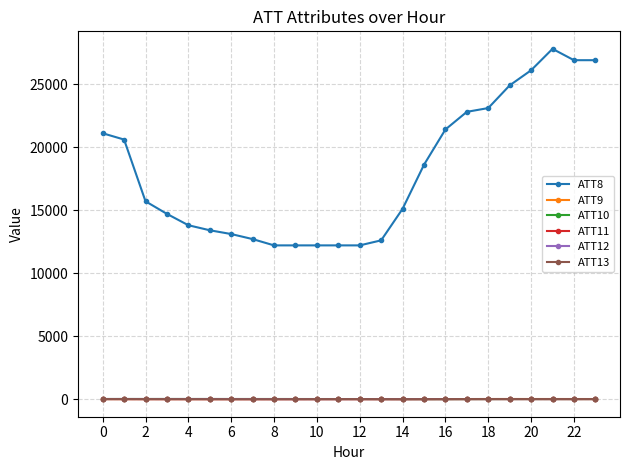

True or false: ATT10 and ATT8 intersect in this chart.

False